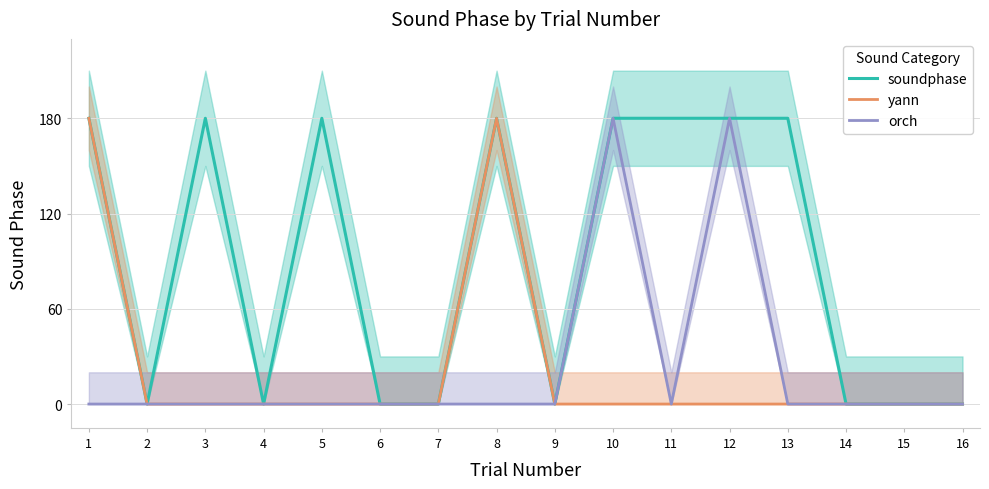

At how many categories does at least one series exceed 114?

8